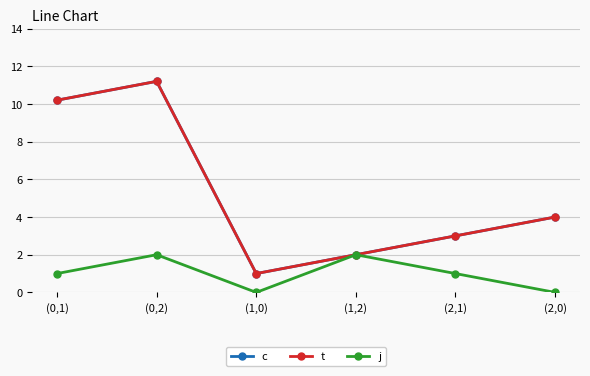

Is this an area chart (filled region under the line)?

No